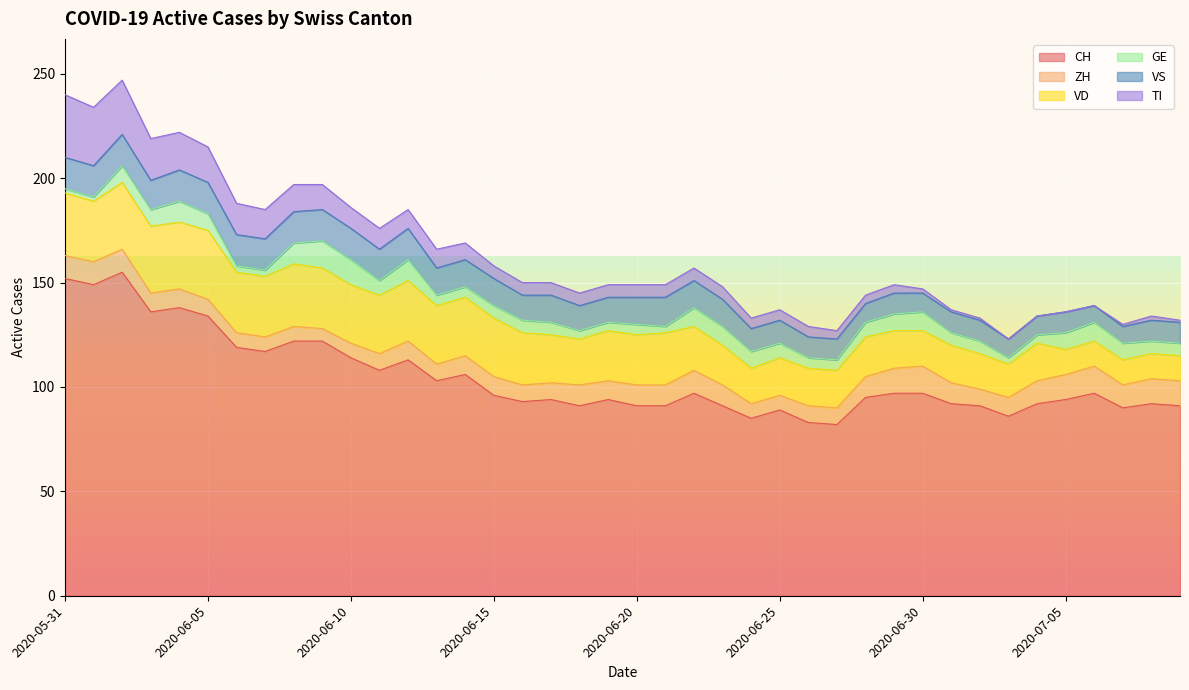

Reading left to right, list all the values displayed in this chart.

CH: 2020-05-31=152	2020-06-01=149	2020-06-02=155	2020-06-03=136	2020-06-04=138	2020-06-05=134	2020-06-06=119	2020-06-07=117	2020-06-08=122	2020-06-09=122	2020-06-10=114	2020-06-11=108	2020-06-12=113	2020-06-13=103	2020-06-14=106	2020-06-15=96	2020-06-16=93	2020-06-17=94	2020-06-18=91	2020-06-19=94	2020-06-20=91	2020-06-21=91	2020-06-22=97	2020-06-23=91	2020-06-24=85	2020-06-25=89	2020-06-26=83	2020-06-27=82	2020-06-28=95	2020-06-29=97	2020-06-30=97	2020-07-01=92	2020-07-02=91	2020-07-03=86	2020-07-04=92	2020-07-05=94	2020-07-06=97	2020-07-07=90	2020-07-08=92	2020-07-09=91
ZH: 2020-05-31=11	2020-06-01=11	2020-06-02=11	2020-06-03=9	2020-06-04=9	2020-06-05=8	2020-06-06=7	2020-06-07=7	2020-06-08=7	2020-06-09=6	2020-06-10=7	2020-06-11=8	2020-06-12=9	2020-06-13=8	2020-06-14=9	2020-06-15=9	2020-06-16=8	2020-06-17=8	2020-06-18=10	2020-06-19=9	2020-06-20=10	2020-06-21=10	2020-06-22=11	2020-06-23=10	2020-06-24=7	2020-06-25=7	2020-06-26=8	2020-06-27=8	2020-06-28=10	2020-06-29=12	2020-06-30=13	2020-07-01=10	2020-07-02=8	2020-07-03=9	2020-07-04=11	2020-07-05=12	2020-07-06=13	2020-07-07=11	2020-07-08=12	2020-07-09=12
VD: 2020-05-31=30	2020-06-01=29	2020-06-02=32	2020-06-03=32	2020-06-04=32	2020-06-05=33	2020-06-06=29	2020-06-07=29	2020-06-08=30	2020-06-09=29	2020-06-10=28	2020-06-11=28	2020-06-12=29	2020-06-13=28	2020-06-14=28	2020-06-15=28	2020-06-16=25	2020-06-17=23	2020-06-18=22	2020-06-19=24	2020-06-20=24	2020-06-21=25	2020-06-22=21	2020-06-23=19	2020-06-24=17	2020-06-25=18	2020-06-26=18	2020-06-27=18	2020-06-28=19	2020-06-29=18	2020-06-30=17	2020-07-01=18	2020-07-02=17	2020-07-03=16	2020-07-04=18	2020-07-05=12	2020-07-06=12	2020-07-07=12	2020-07-08=12	2020-07-09=12
GE: 2020-05-31=2	2020-06-01=2	2020-06-02=8	2020-06-03=8	2020-06-04=10	2020-06-05=8	2020-06-06=3	2020-06-07=3	2020-06-08=10	2020-06-09=13	2020-06-10=12	2020-06-11=7	2020-06-12=10	2020-06-13=5	2020-06-14=5	2020-06-15=6	2020-06-16=6	2020-06-17=6	2020-06-18=4	2020-06-19=4	2020-06-20=5	2020-06-21=3	2020-06-22=9	2020-06-23=9	2020-06-24=8	2020-06-25=7	2020-06-26=5	2020-06-27=5	2020-06-28=7	2020-06-29=8	2020-06-30=9	2020-07-01=6	2020-07-02=6	2020-07-03=3	2020-07-04=4	2020-07-05=8	2020-07-06=9	2020-07-07=8	2020-07-08=6	2020-07-09=6
VS: 2020-05-31=15	2020-06-01=15	2020-06-02=15	2020-06-03=14	2020-06-04=15	2020-06-05=15	2020-06-06=15	2020-06-07=15	2020-06-08=15	2020-06-09=15	2020-06-10=15	2020-06-11=15	2020-06-12=15	2020-06-13=13	2020-06-14=13	2020-06-15=13	2020-06-16=12	2020-06-17=13	2020-06-18=12	2020-06-19=12	2020-06-20=13	2020-06-21=14	2020-06-22=13	2020-06-23=13	2020-06-24=11	2020-06-25=11	2020-06-26=10	2020-06-27=10	2020-06-28=9	2020-06-29=10	2020-06-30=9	2020-07-01=10	2020-07-02=10	2020-07-03=9	2020-07-04=9	2020-07-05=10	2020-07-06=8	2020-07-07=8	2020-07-08=10	2020-07-09=10
TI: 2020-05-31=30	2020-06-01=28	2020-06-02=26	2020-06-03=20	2020-06-04=18	2020-06-05=17	2020-06-06=15	2020-06-07=14	2020-06-08=13	2020-06-09=12	2020-06-10=10	2020-06-11=10	2020-06-12=9	2020-06-13=9	2020-06-14=8	2020-06-15=6	2020-06-16=6	2020-06-17=6	2020-06-18=6	2020-06-19=6	2020-06-20=6	2020-06-21=6	2020-06-22=6	2020-06-23=6	2020-06-24=5	2020-06-25=5	2020-06-26=5	2020-06-27=4	2020-06-28=4	2020-06-29=4	2020-06-30=2	2020-07-01=1	2020-07-02=1	2020-07-03=0	2020-07-04=0	2020-07-05=0	2020-07-06=0	2020-07-07=1	2020-07-08=2	2020-07-09=1